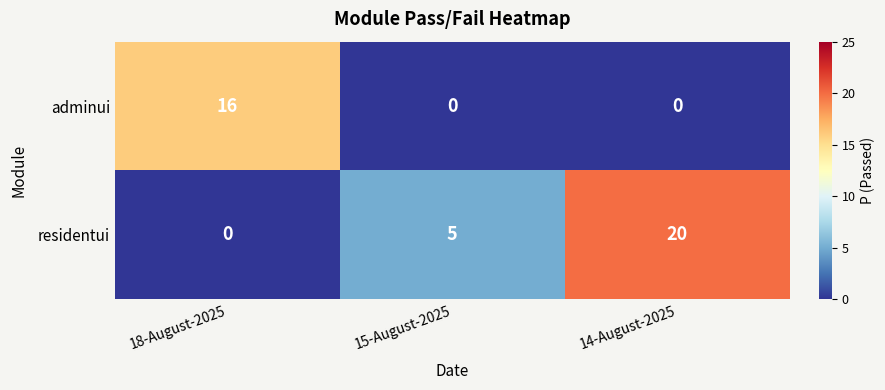

How many categories are shown in the chart?

3